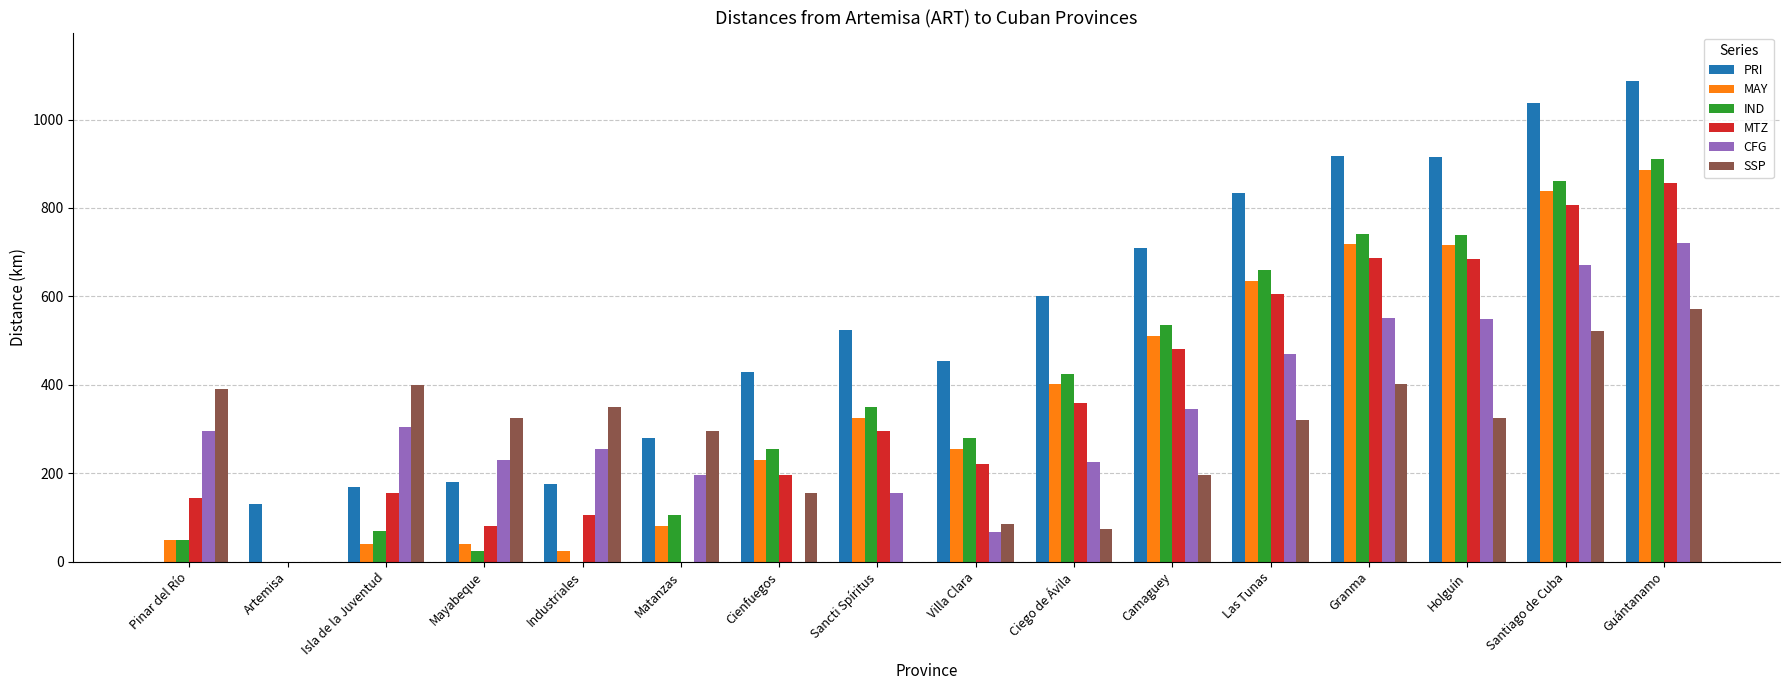

Does the chart contain stacked bars?

No